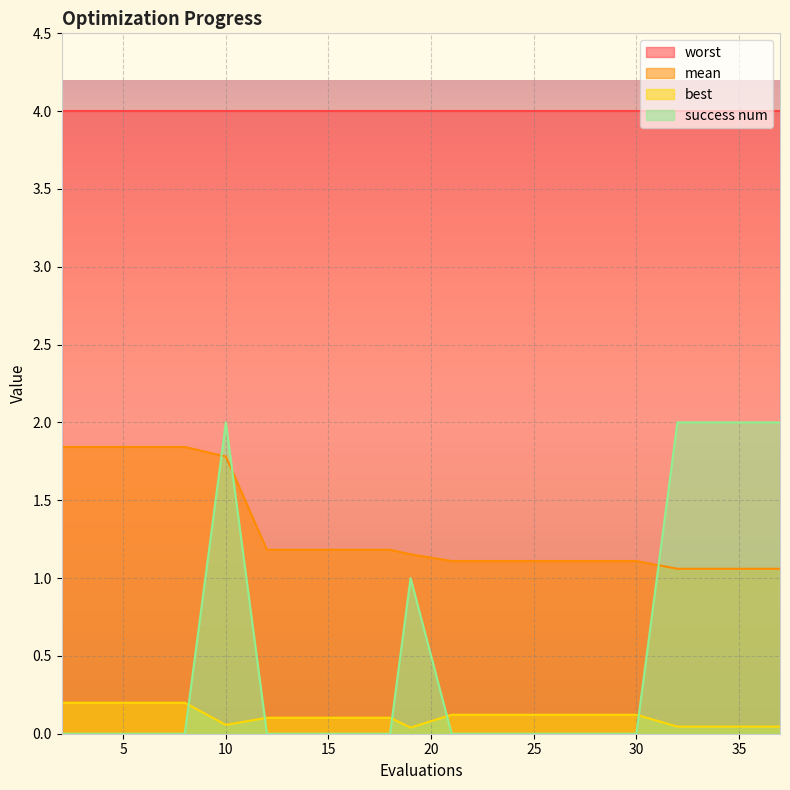

How many values in success num are above zero?

6